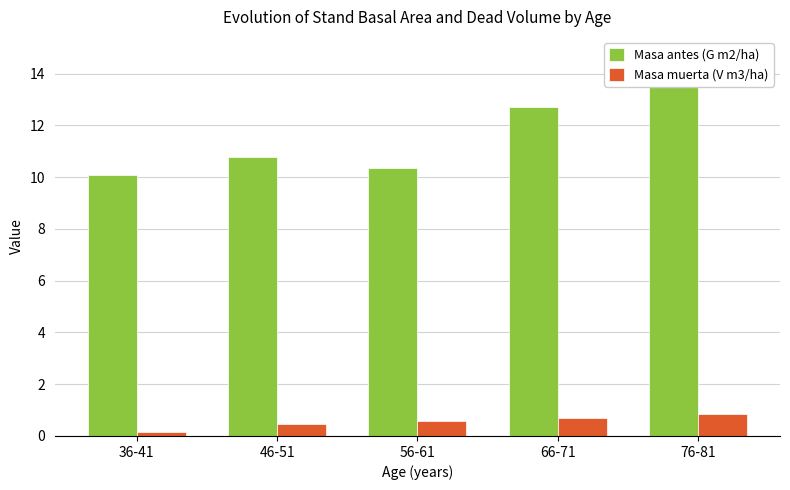

How many categories are shown in the chart?

5